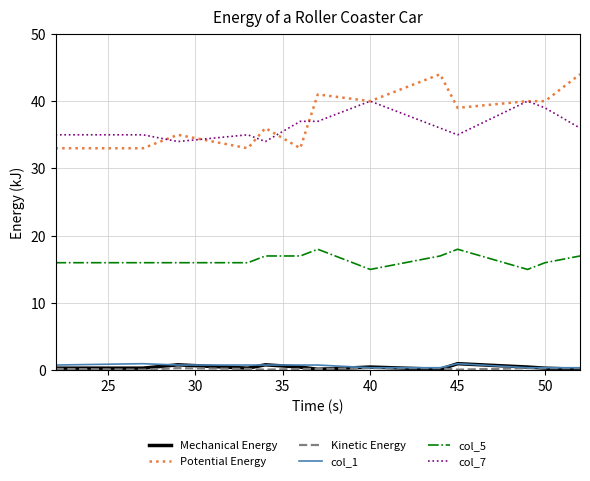

True or false: col_7 and col_1 intersect in this chart.

False